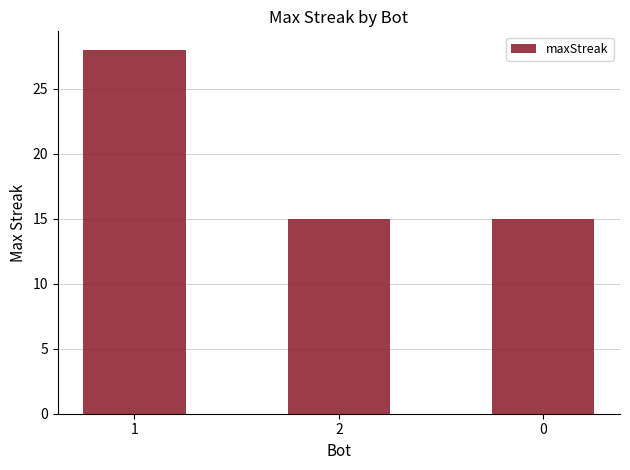

What is the difference between the values at 2 and 1?

13